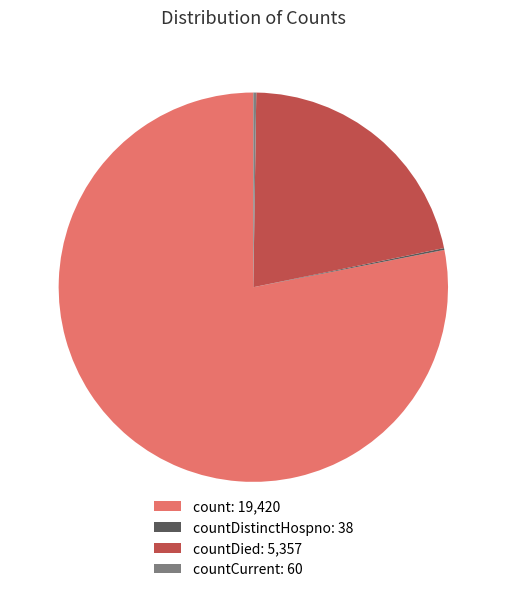

What is the largest slice in the pie chart?

count: 19,420